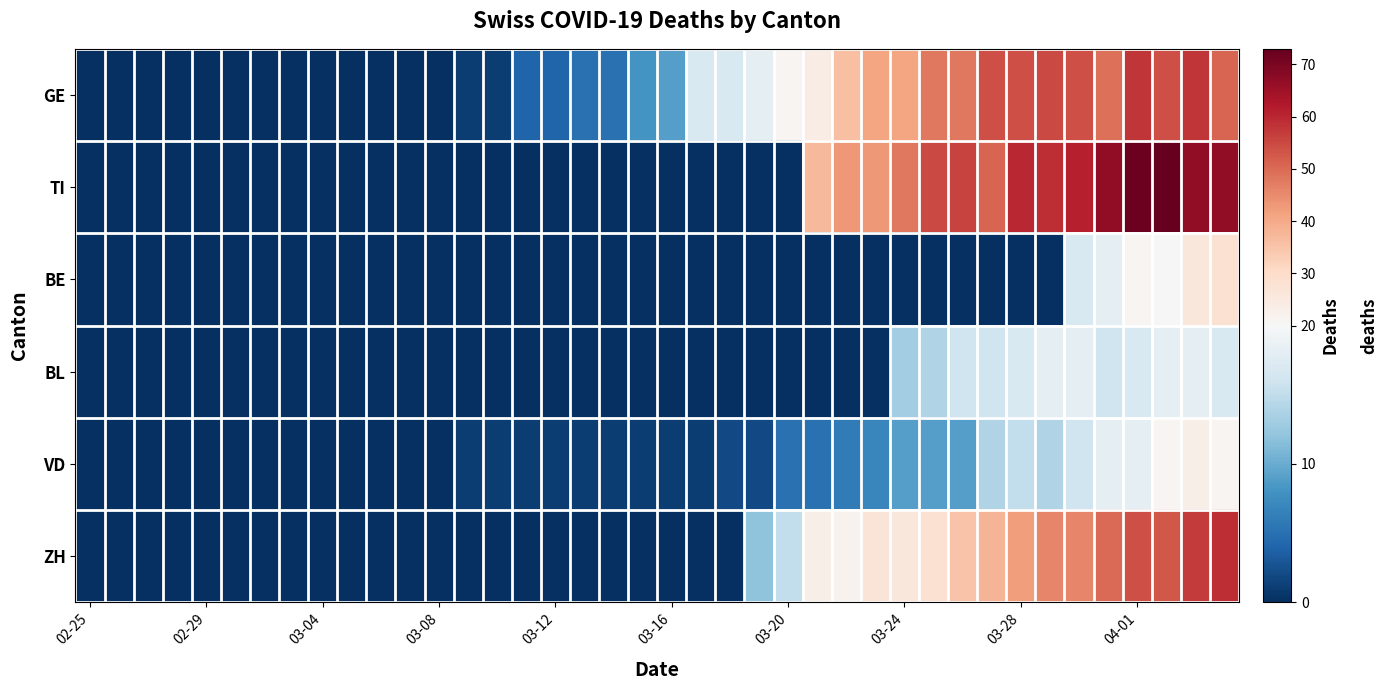

What is the maximum value shown in the chart?

73